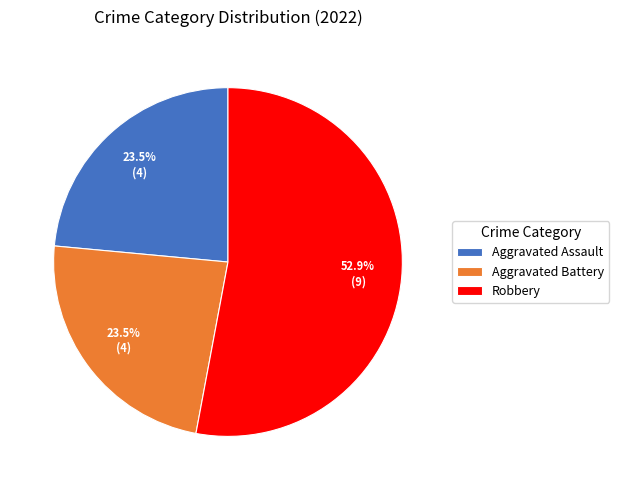

Is there a majority slice in this chart?

Yes